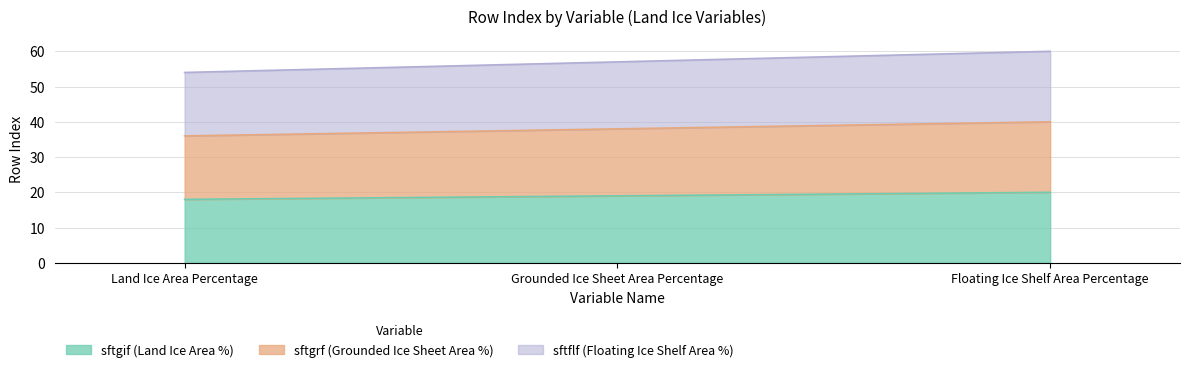

What are all the series names shown in the legend?

sftgif (Land Ice Area %), sftgrf (Grounded Ice Sheet Area %), sftflf (Floating Ice Shelf Area %)